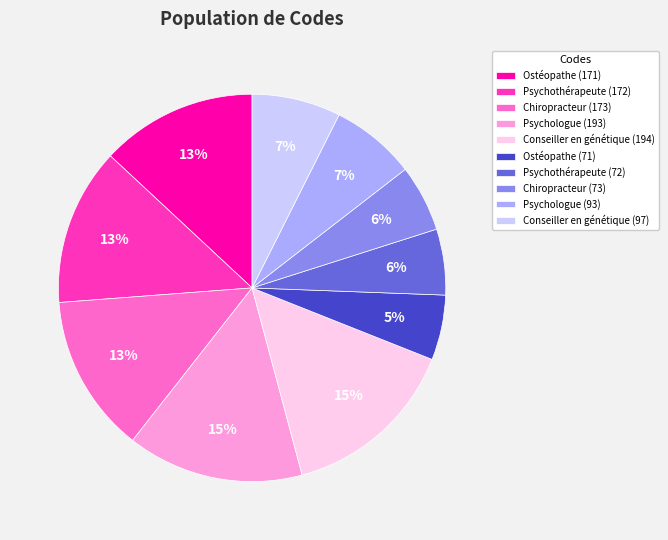

True or false: Psychologue (93) accounts for 7% of the total.

True